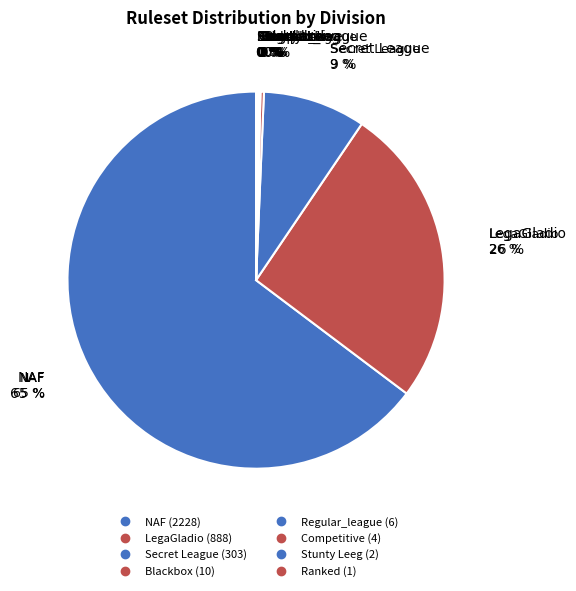

How many segments does this pie chart have?

8